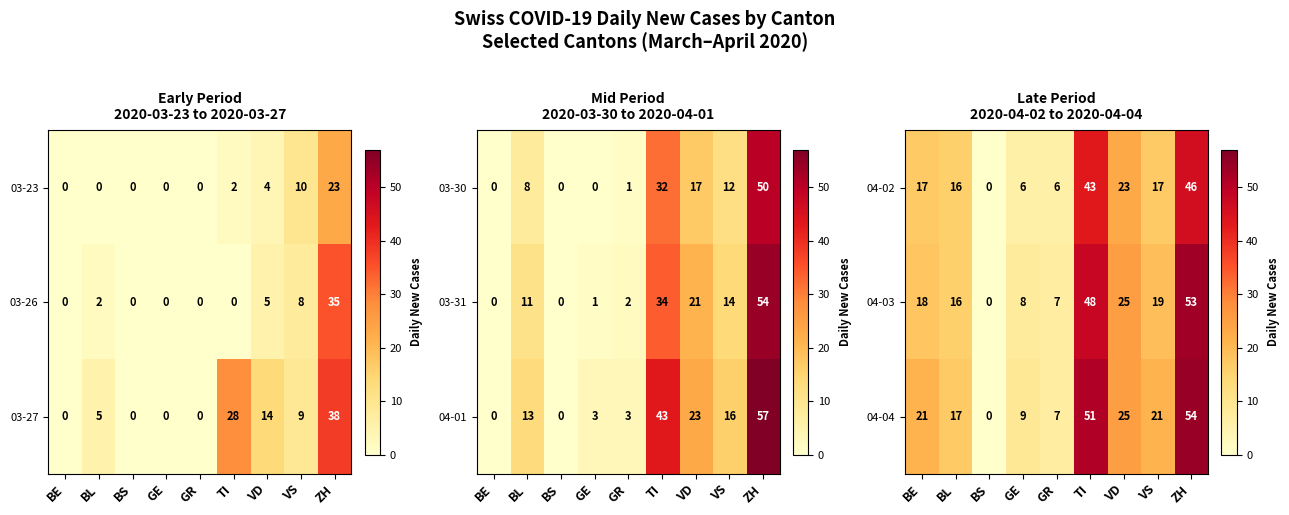

What is the approximate value of 04-03 at TI, to the nearest 10?

50